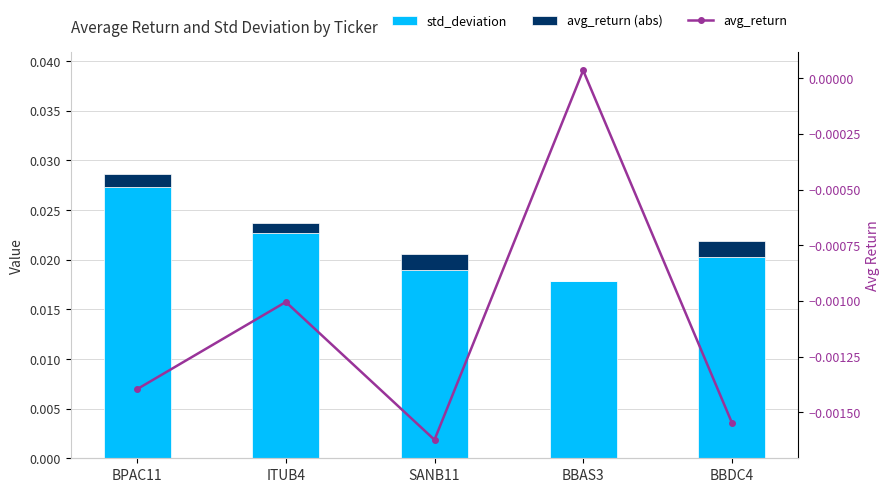

The value of avg_return at BBDC4 is -0.0. True or false?

False